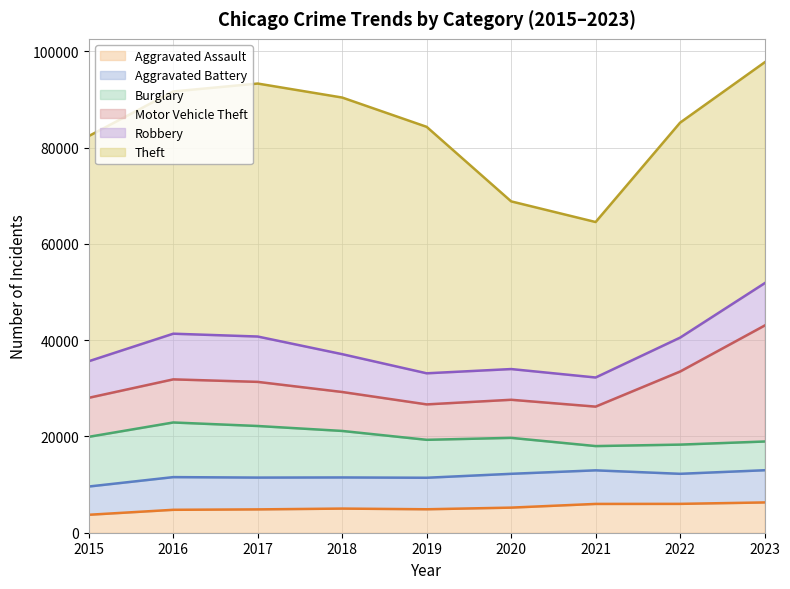

What is the difference between the maximum and second lowest values in the Theft series?

18477